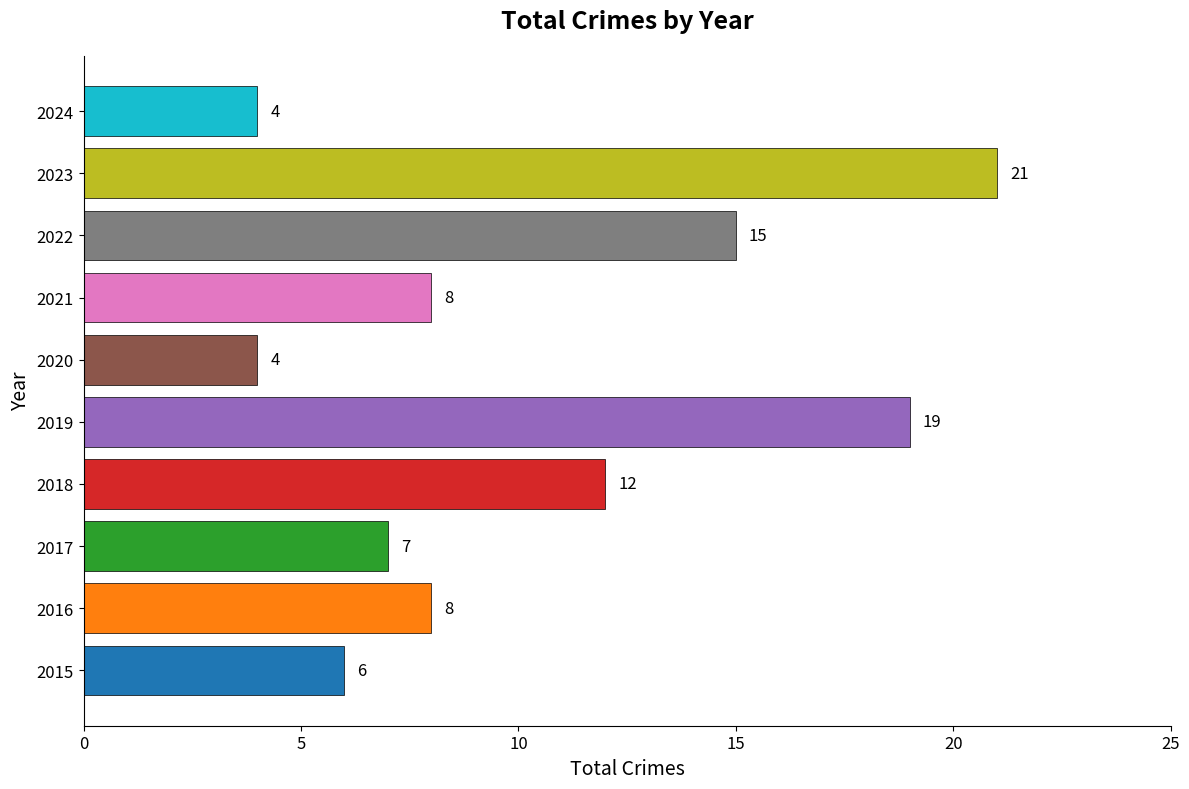

What is the difference between the maximum and minimum values?

17